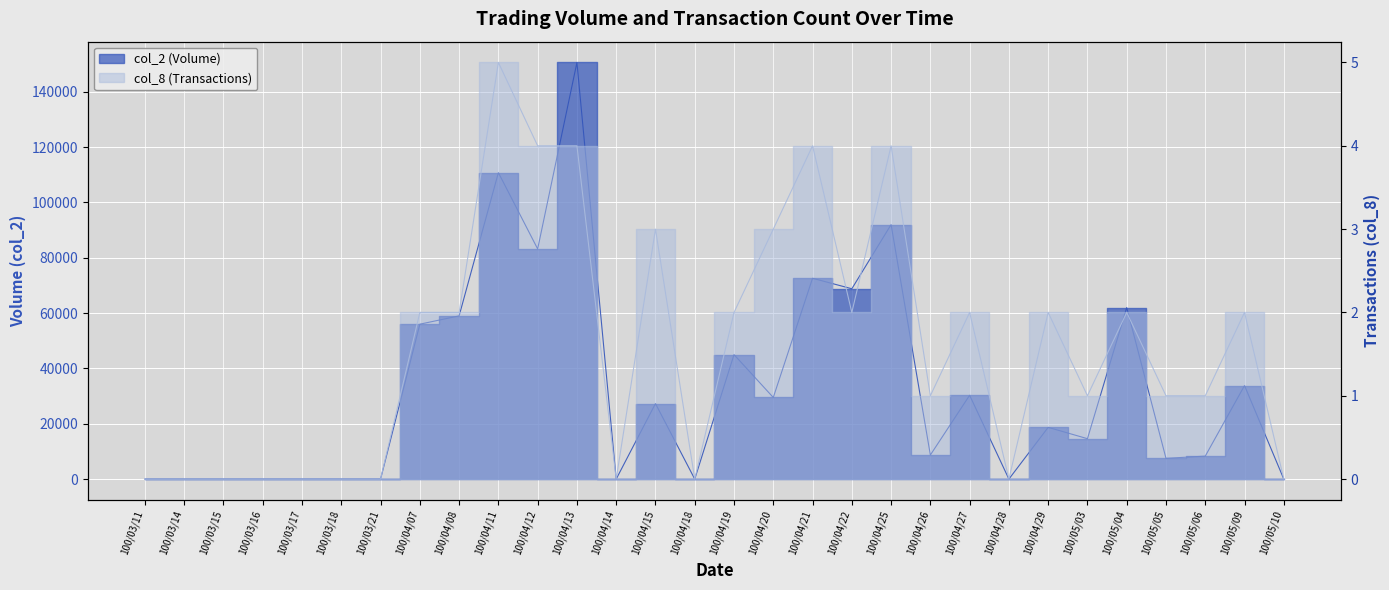

The value of col_8 at 100/04/13 is 4. True or false?

True